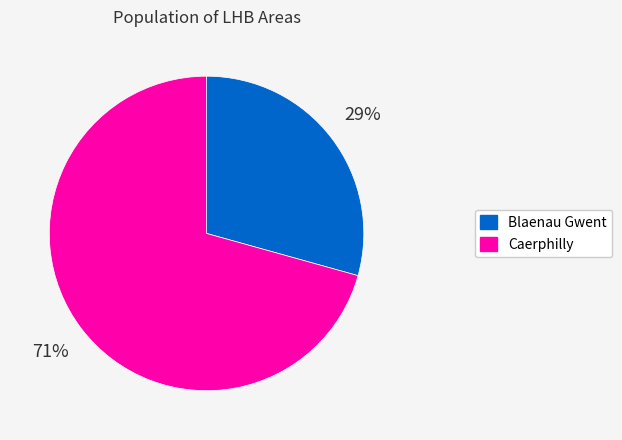

Is there a majority slice in this chart?

Yes